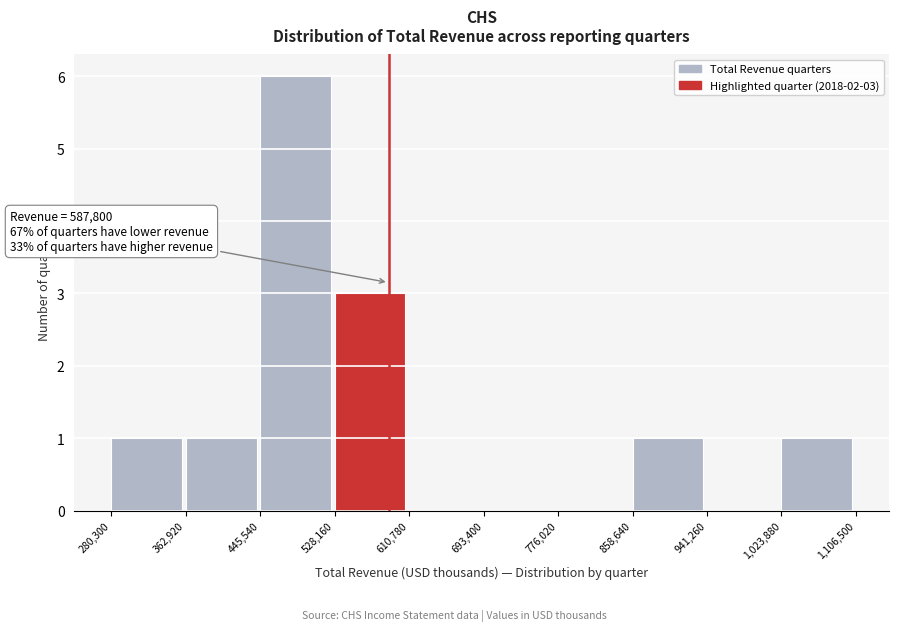

Which range on the x-axis has the tallest bar?

445,540 to 528,160